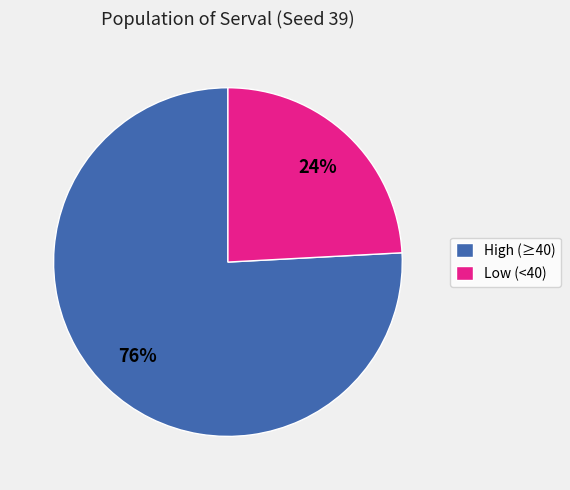

What is the largest slice in the pie chart?

High (≥40)